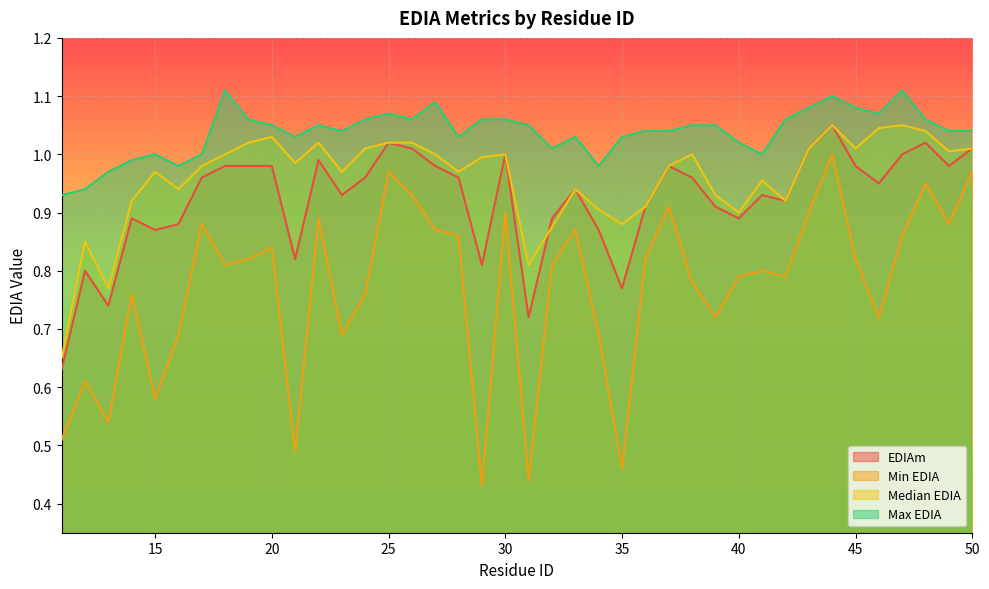

True or false: Max EDIA and Min EDIA intersect in this chart.

False